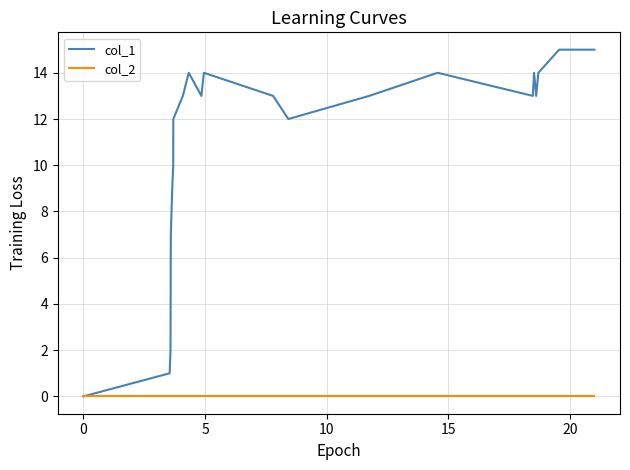

Which series has the largest range (max minus min)?

col_1